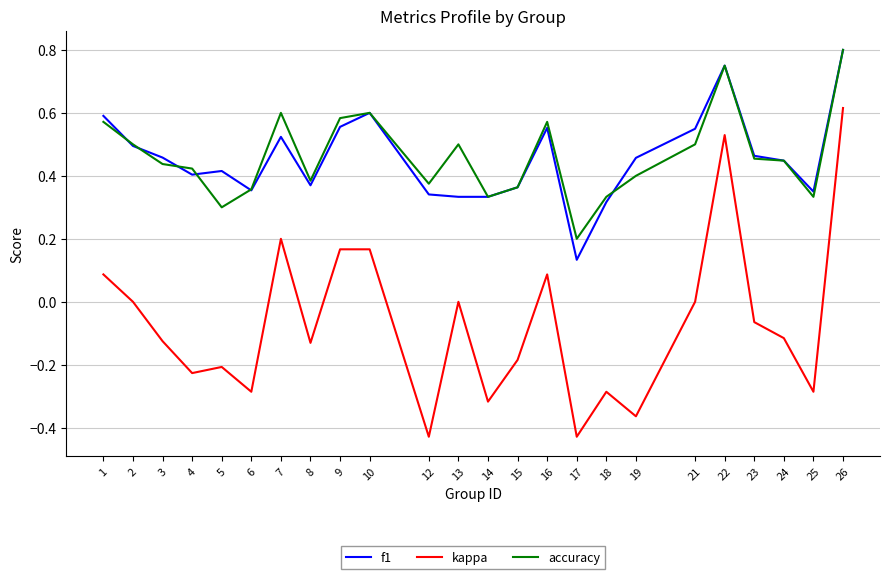

True or false: f1 and kappa intersect in this chart.

False